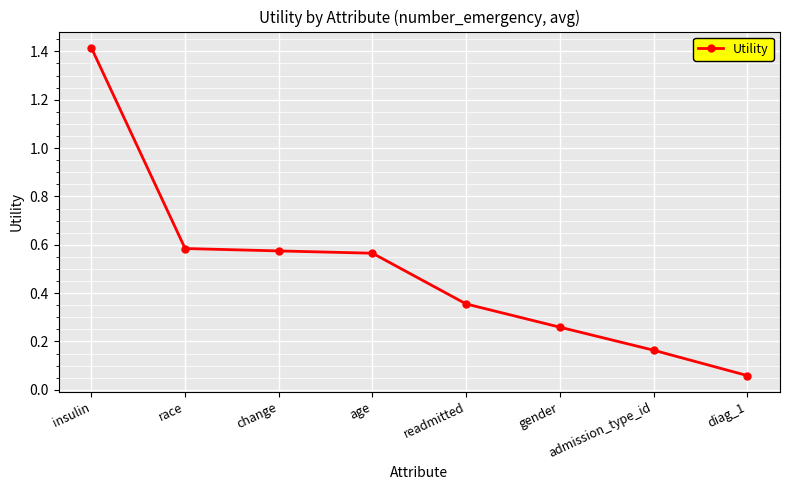

Which label corresponds to the smallest value in the chart?

diag_1